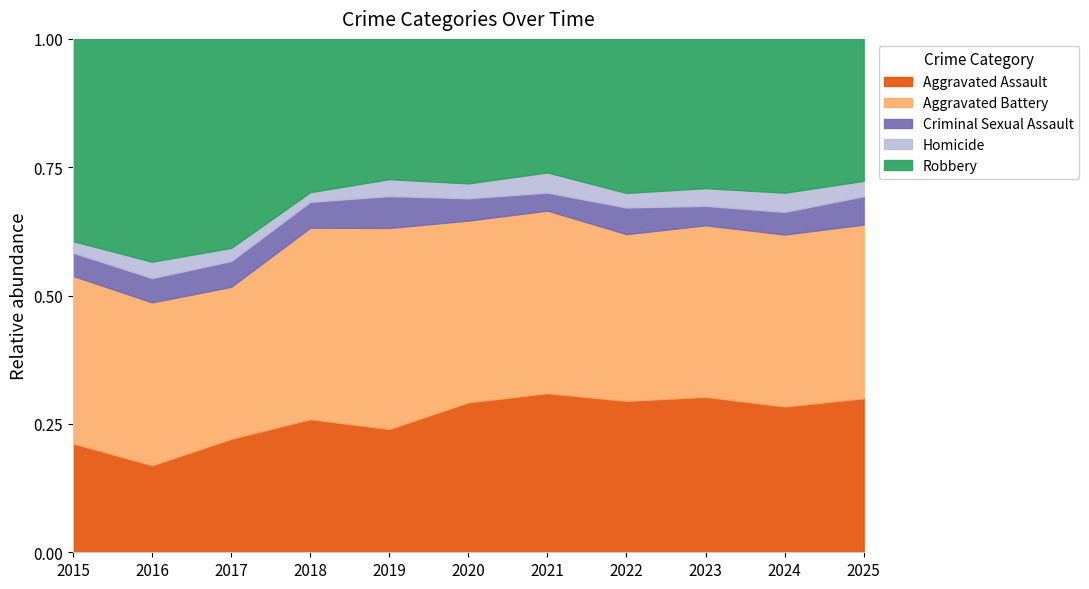

Which series has the widest spread of values?

Robbery